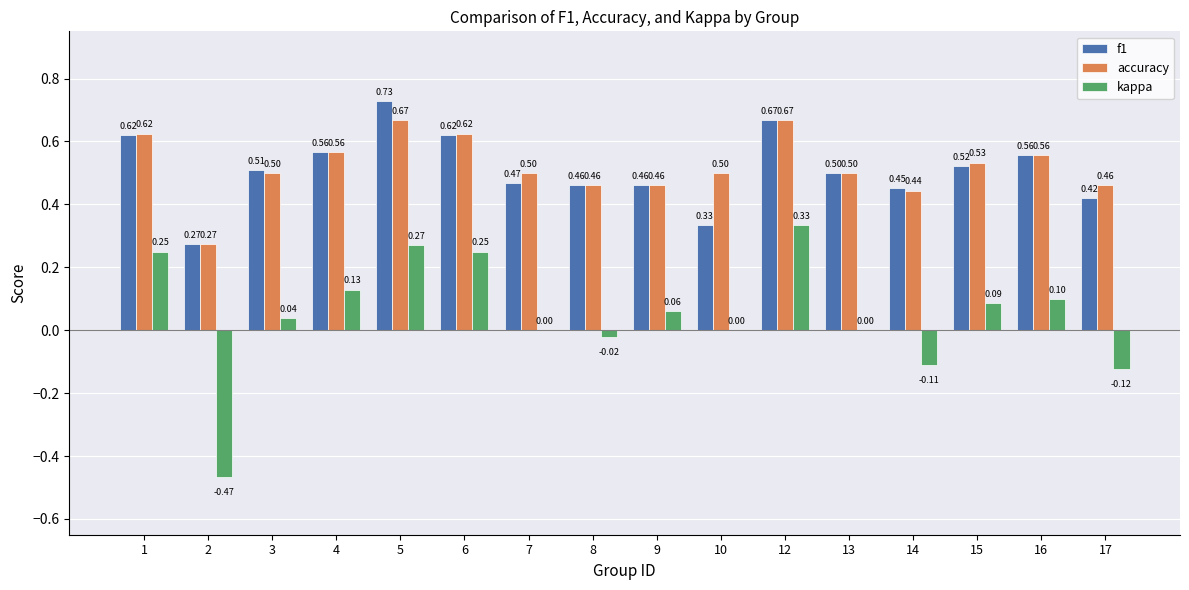

What is the sum of all accuracy values?

8.3